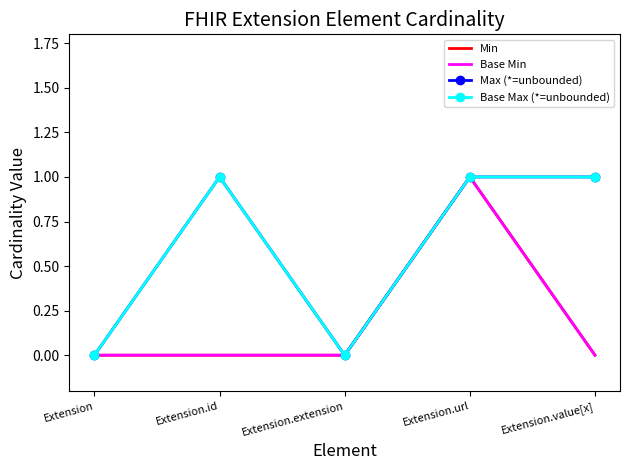

What is the sum of all Max (*=unbounded) values?

3